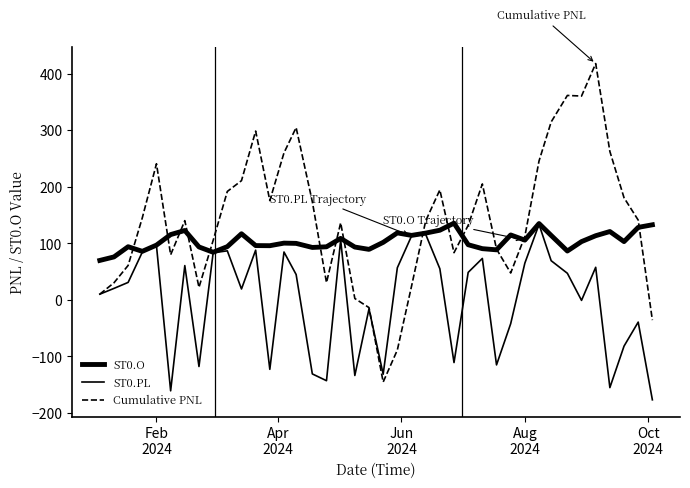

Rank the series by their maximum value, from highest to lowest.

Cumulative PNL, ST0.O, ST0.PL